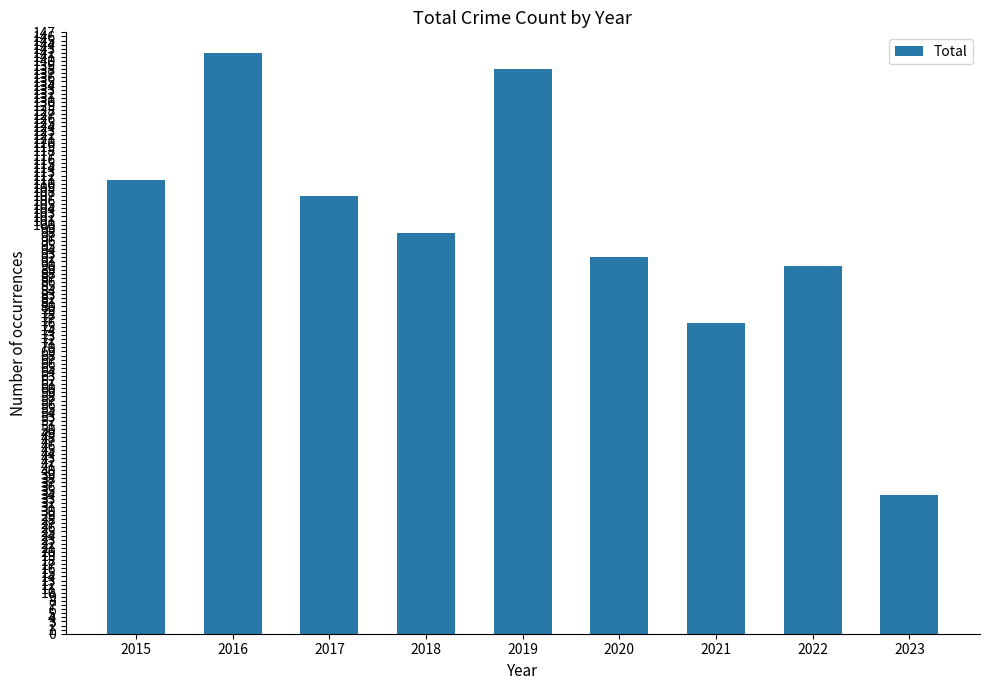

Reading right to left, what are all the values shown in this chart?

2023=34	2022=90	2021=76	2020=92	2019=138	2018=98	2017=107	2016=142	2015=111